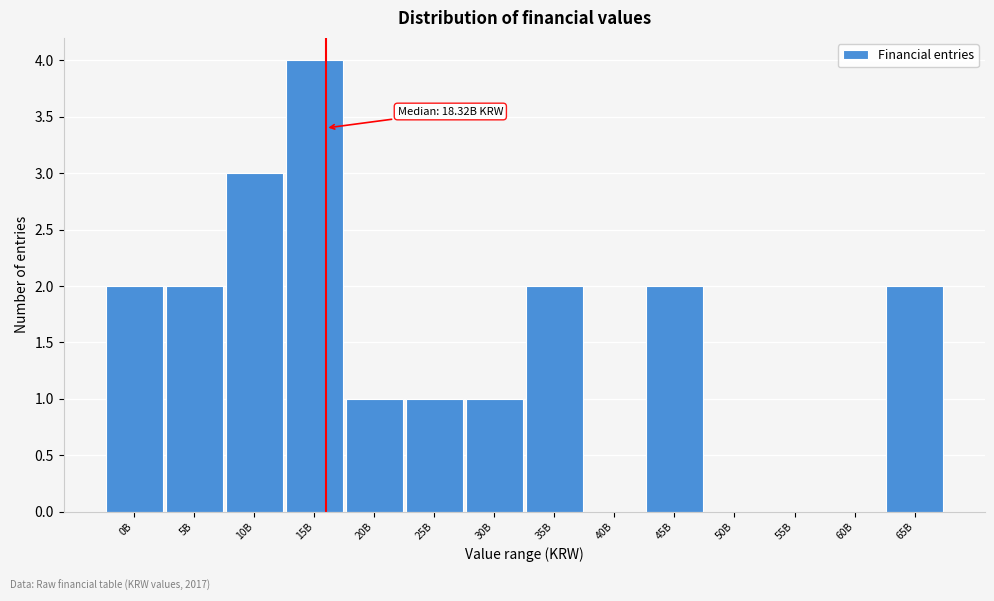

Reading left to right, transcribe all the data shown in this chart.

0B=2	5B=2	10B=3	15B=4	20B=1	25B=1	30B=1	35B=2	40B=0	45B=2	50B=0	55B=0	60B=0	65B=2